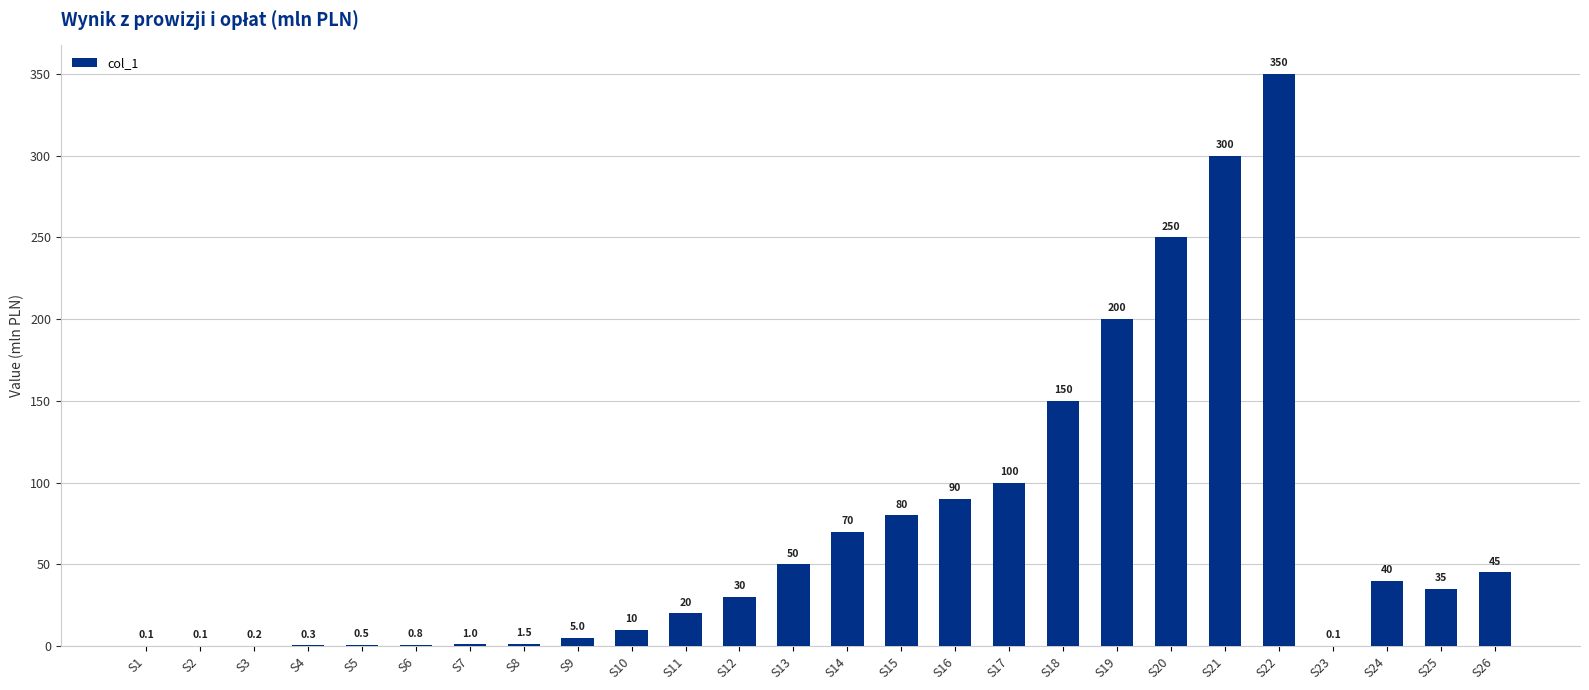

What is the greatest value displayed?

350.0